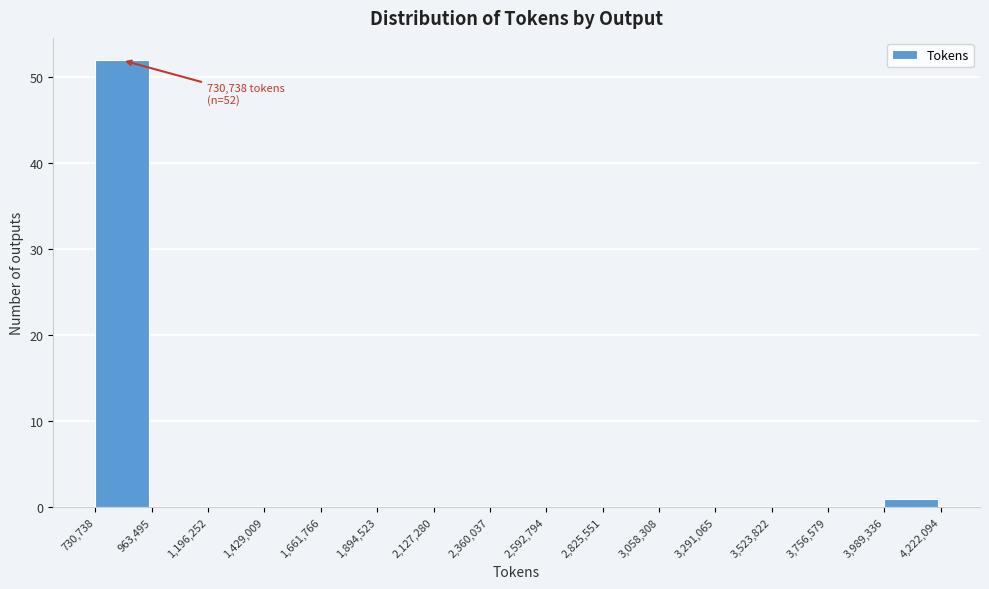

Over which range of the x-axis is the bar tallest?

730,738 to 963,495